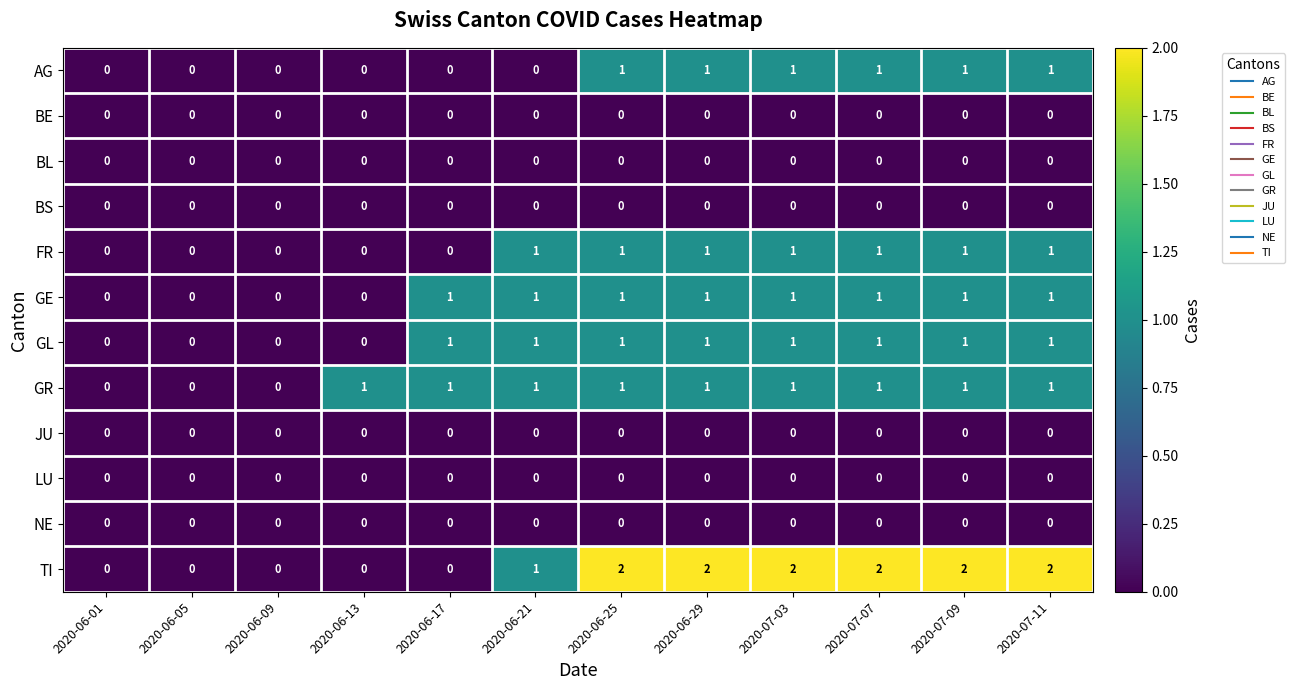

Count the number of data series in this chart.

12